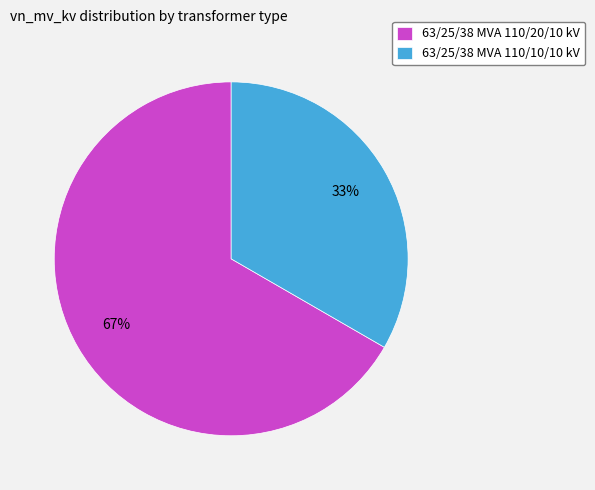

To the nearest percent, what is the average slice percentage?

50%